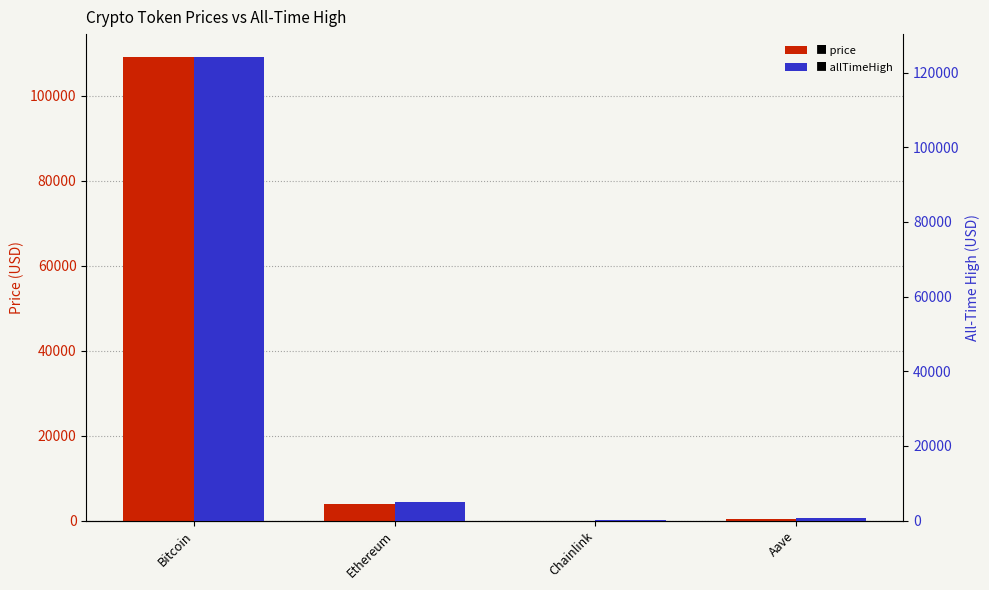

Between Ethereum and Aave, which is larger?

Ethereum